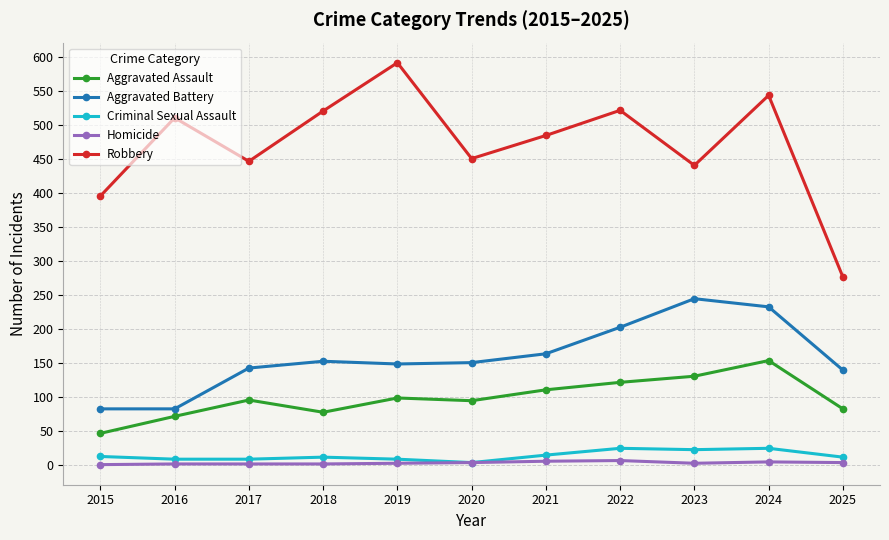

How many categories are shown in the chart?

11